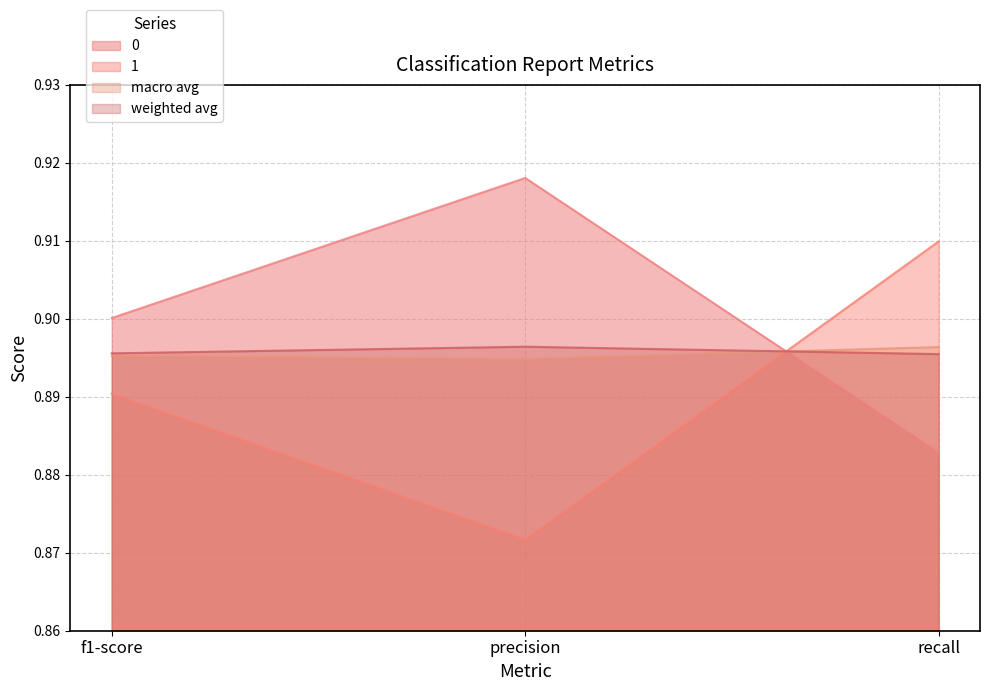

The value of 1 at precision is 0.6. True or false?

False